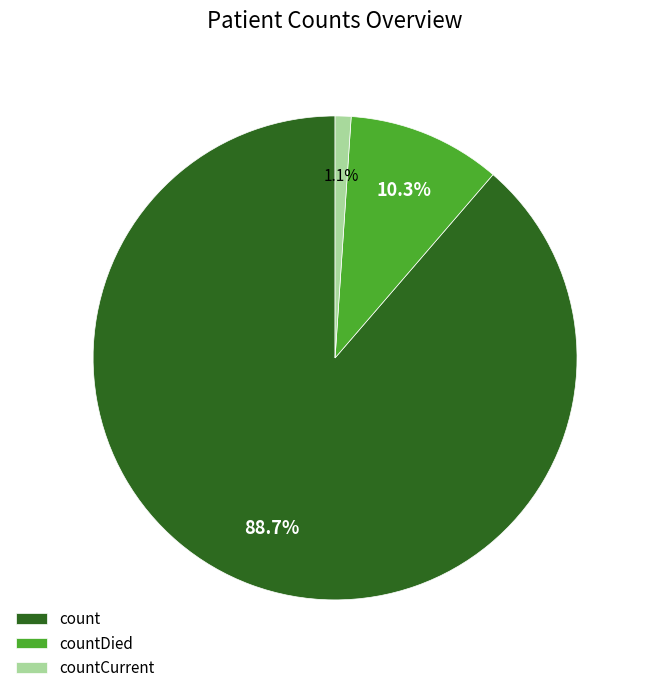

To the nearest percent, what is the difference between the largest and smallest slice percentages?

88%